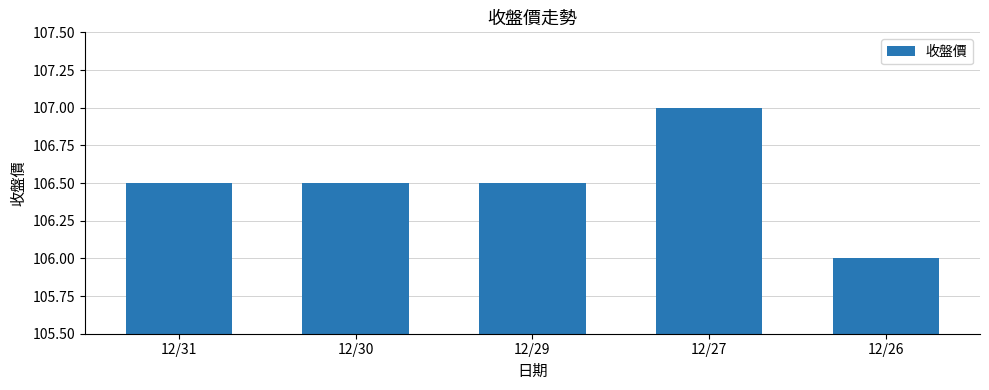

What is the sum of the values at 12/27 and 12/29?

213.5